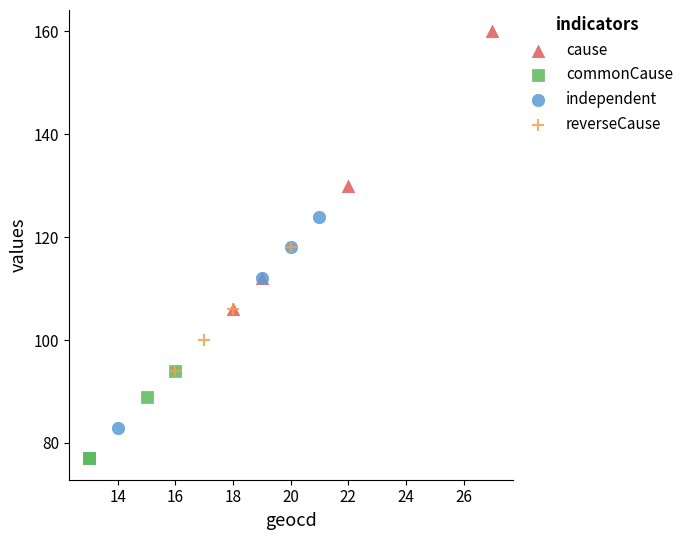

Which series has the largest Y range (max minus min)?

cause